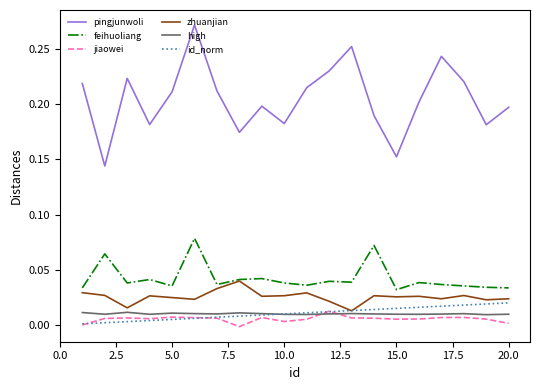

True or false: zhuanjian has more than 0 interior local peaks.

True